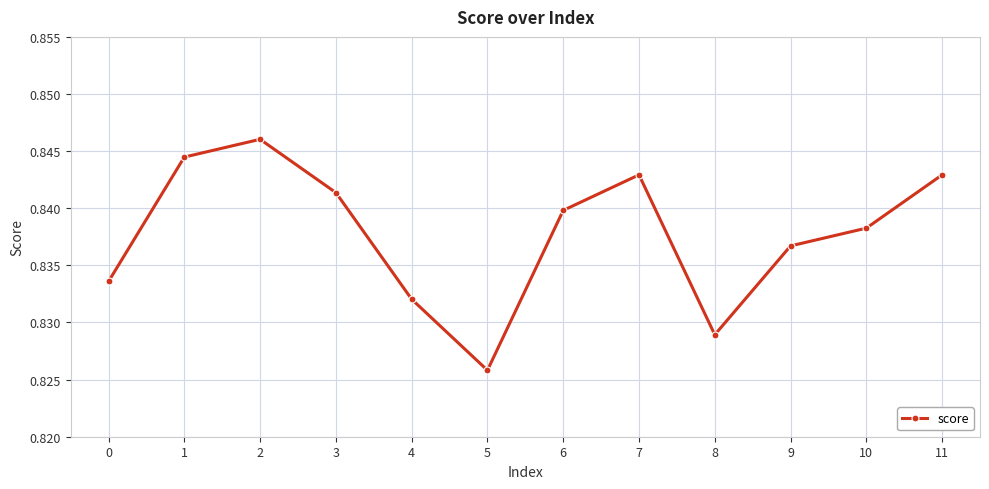

Count the number of data series in this chart.

1